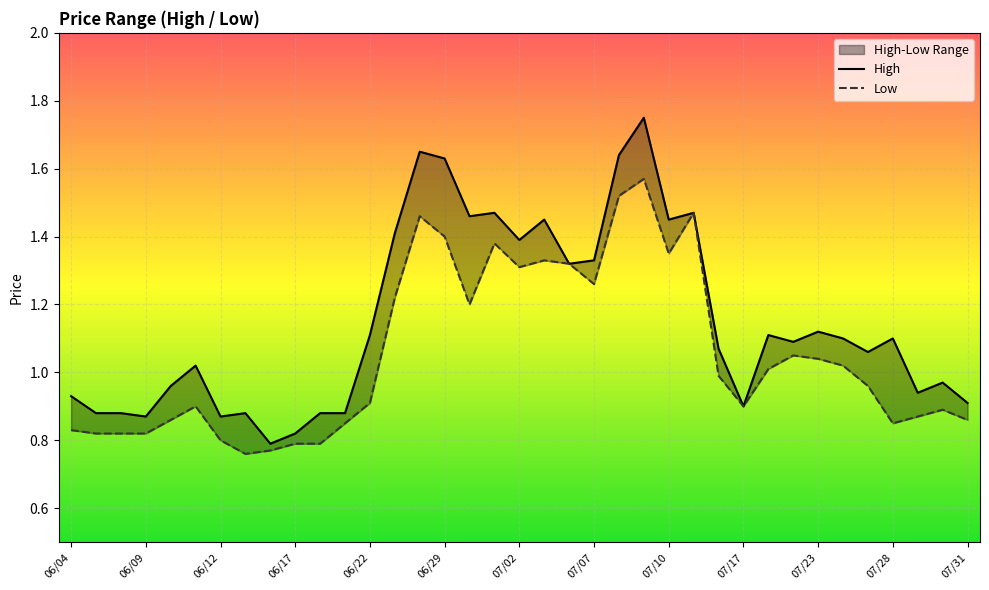

How many lines are shown in the chart?

2